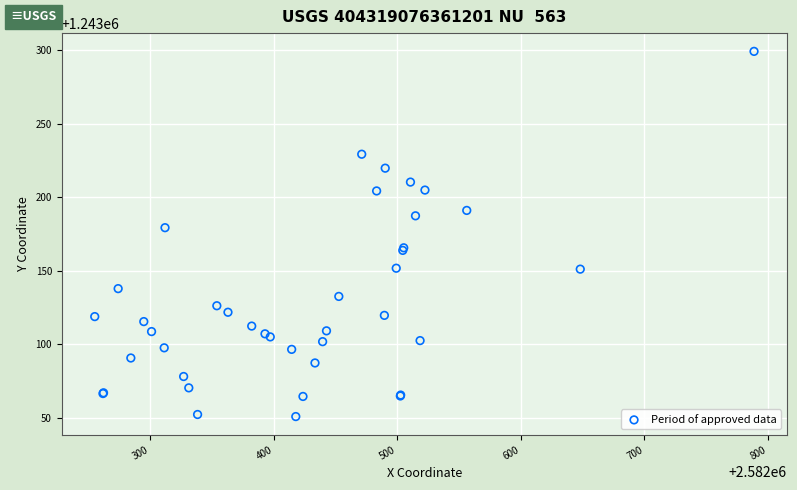

What Y value in the scatter plot is closest to 1243174?

1243179.2